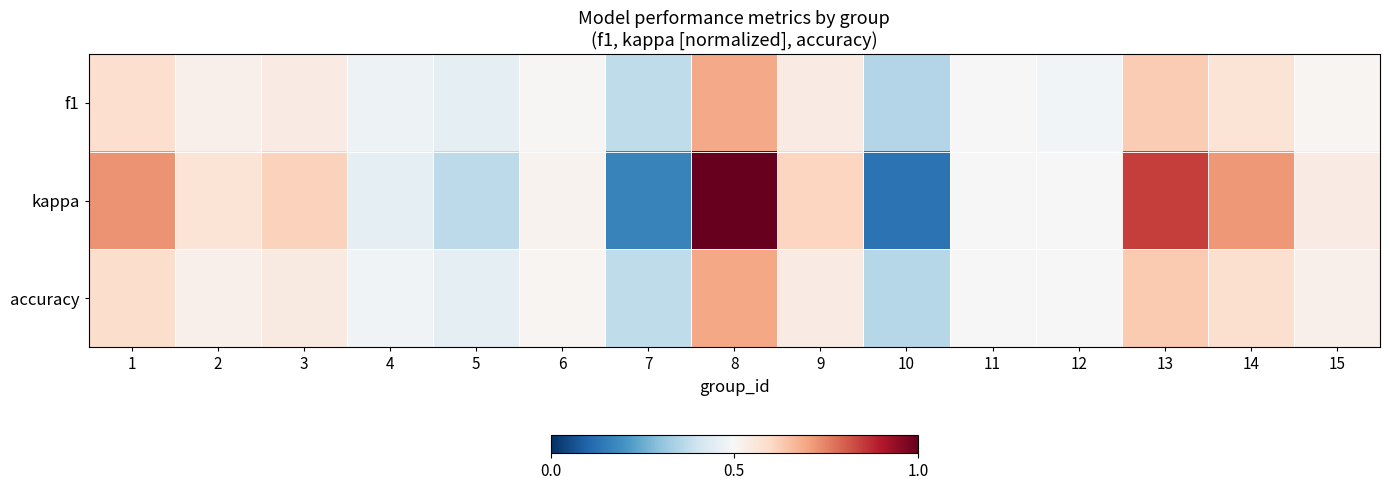

Which category has the highest value across all series?

8